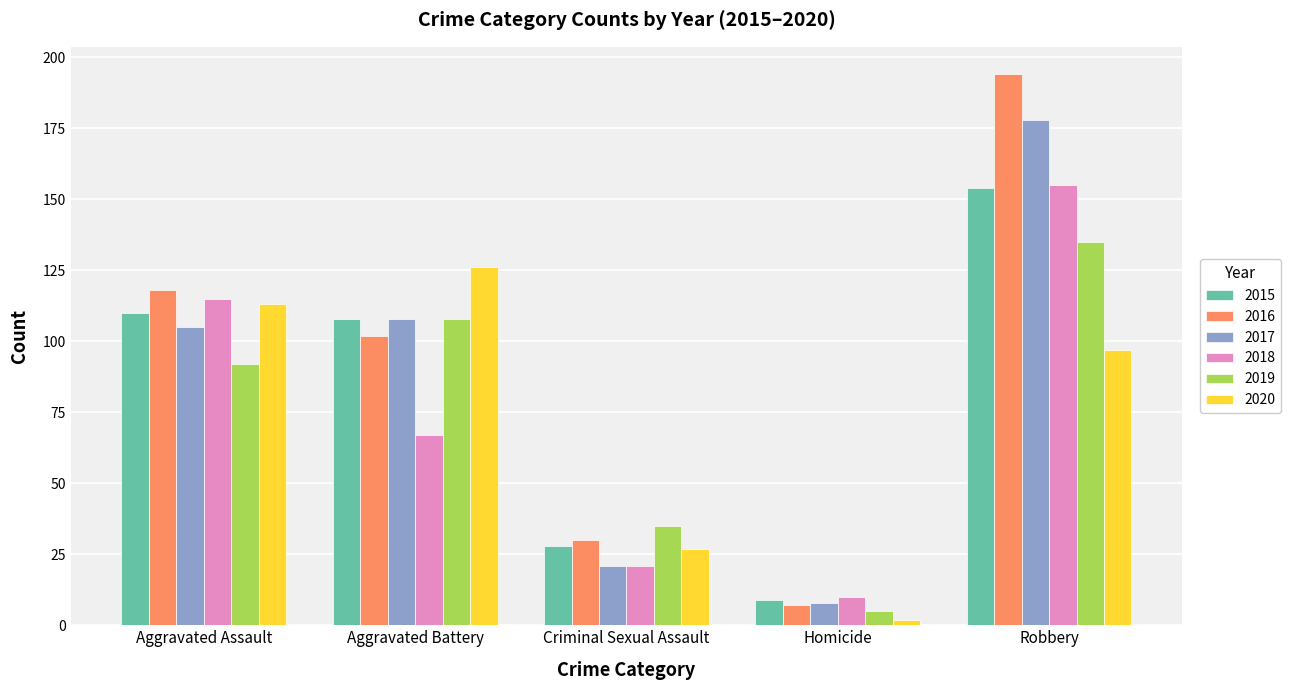

What is the sum of all 2016 values?

451